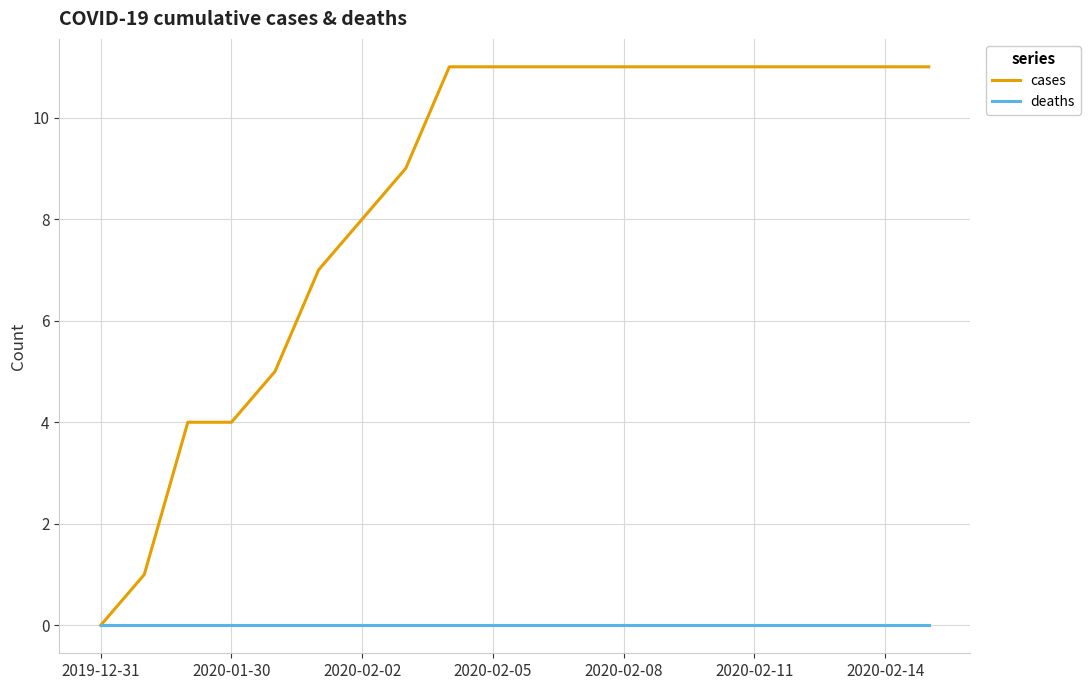

Which series has the largest total across all categories?

cases